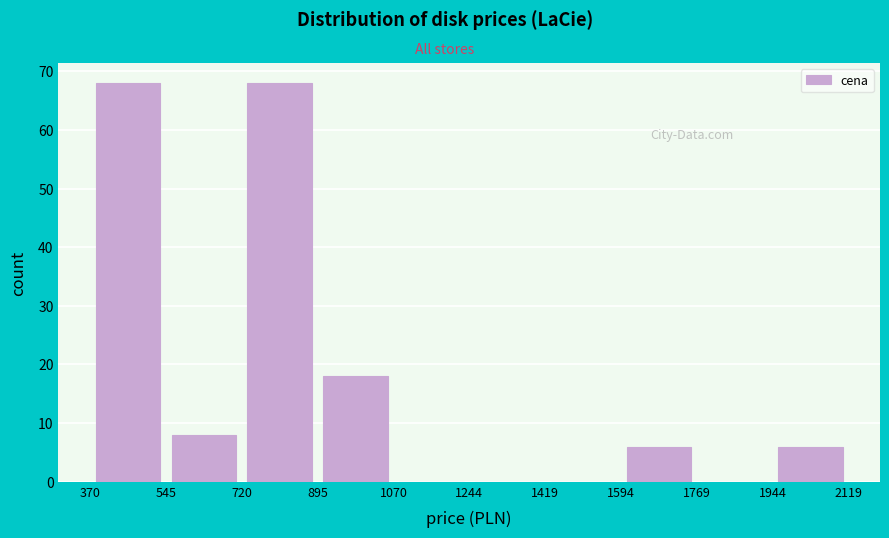

Reading left to right, list every bar in this chart as the range it spans on the x-axis followed by its height. The values are not printed on the chart, so give them approximately, as read against the axis.

370 to 545: 68
545 to 720: 8
720 to 895: 68
895 to 1070: 18
1070 to 1244: 0
1244 to 1419: 0
1419 to 1594: 0
1594 to 1769: 6
1769 to 1944: 0
1944 to 2119: 6